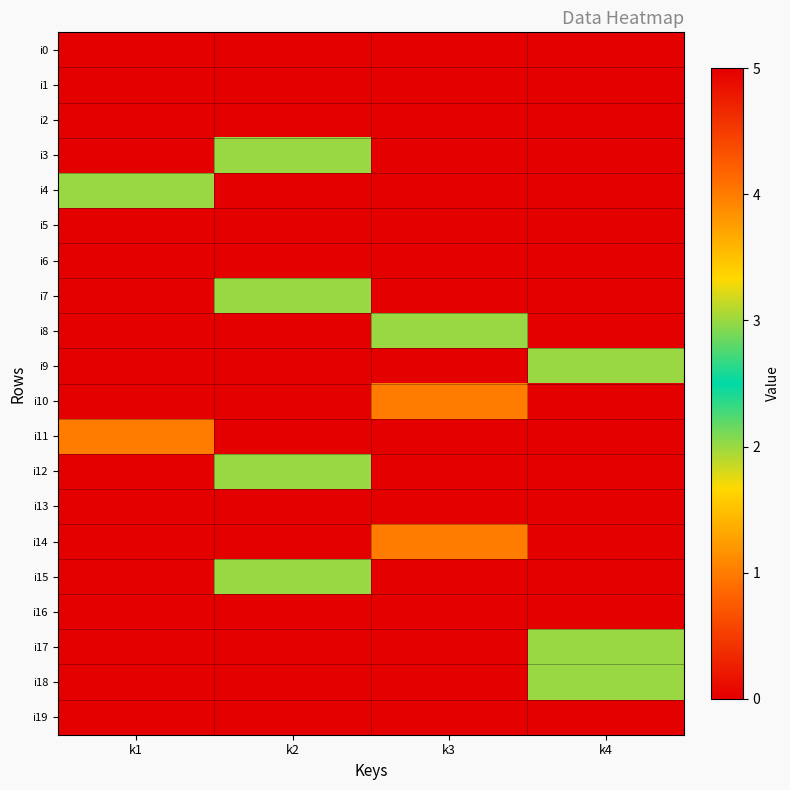

Reading left to right, extract all data points from this chart.

i0: k1=0	k2=0	k3=0	k4=0
i1: k1=0	k2=0	k3=5	k4=0
i2: k1=0	k2=0	k3=0	k4=5
i3: k1=0	k2=2	k3=0	k4=0
i4: k1=3	k2=0	k3=0	k4=0
i5: k1=0	k2=0	k3=5	k4=0
i6: k1=5	k2=0	k3=0	k4=0
i7: k1=0	k2=2	k3=0	k4=0
i8: k1=0	k2=0	k3=2	k4=0
i9: k1=0	k2=0	k3=0	k4=2
i10: k1=0	k2=0	k3=1	k4=0
i11: k1=1	k2=0	k3=0	k4=0
i12: k1=0	k2=2	k3=0	k4=0
i13: k1=0	k2=0	k3=5	k4=0
i14: k1=0	k2=0	k3=4	k4=0
i15: k1=0	k2=2	k3=0	k4=0
i16: k1=5	k2=0	k3=0	k4=0
i17: k1=0	k2=0	k3=0	k4=2
i18: k1=0	k2=0	k3=0	k4=2
i19: k1=0	k2=0	k3=5	k4=0